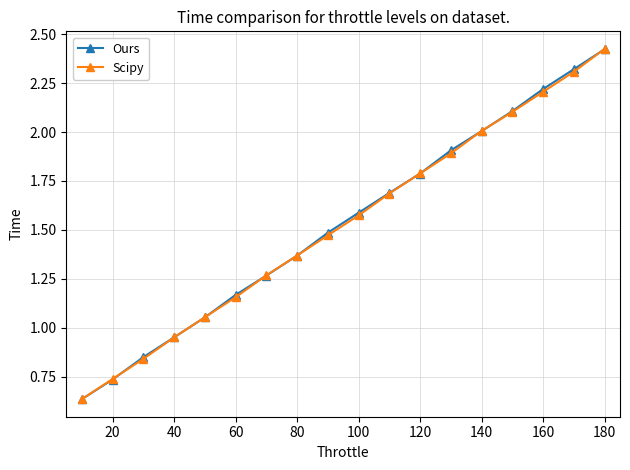

True or false: Ours has more than 1 points higher than both neighbors.

False